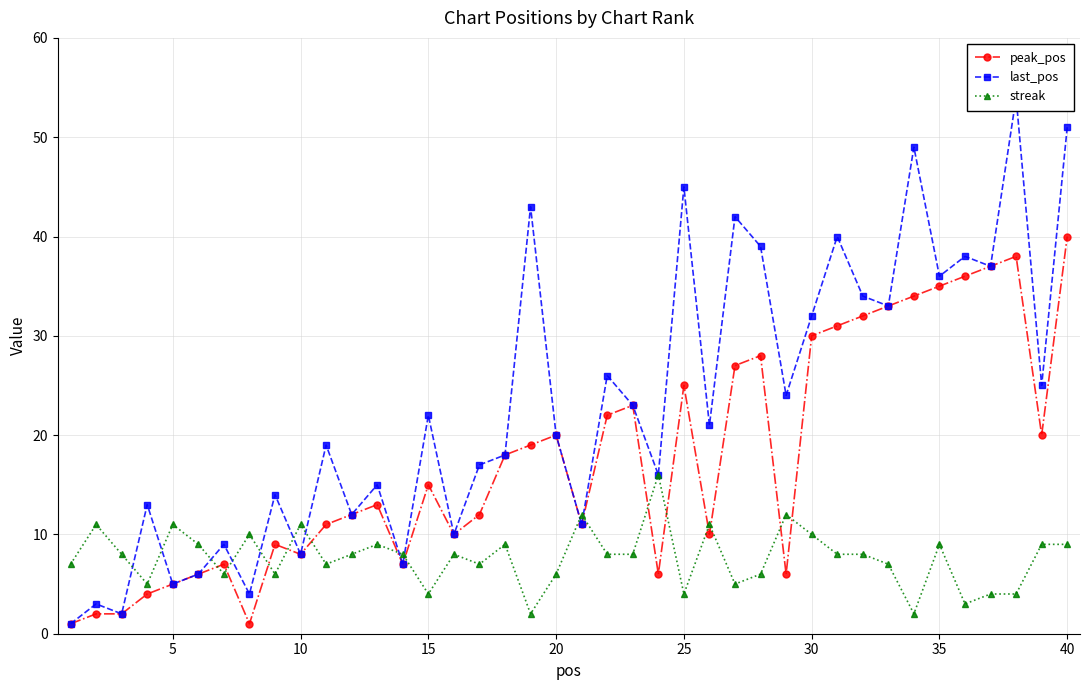

True or false: streak has more than 1 interior local peaks.

True